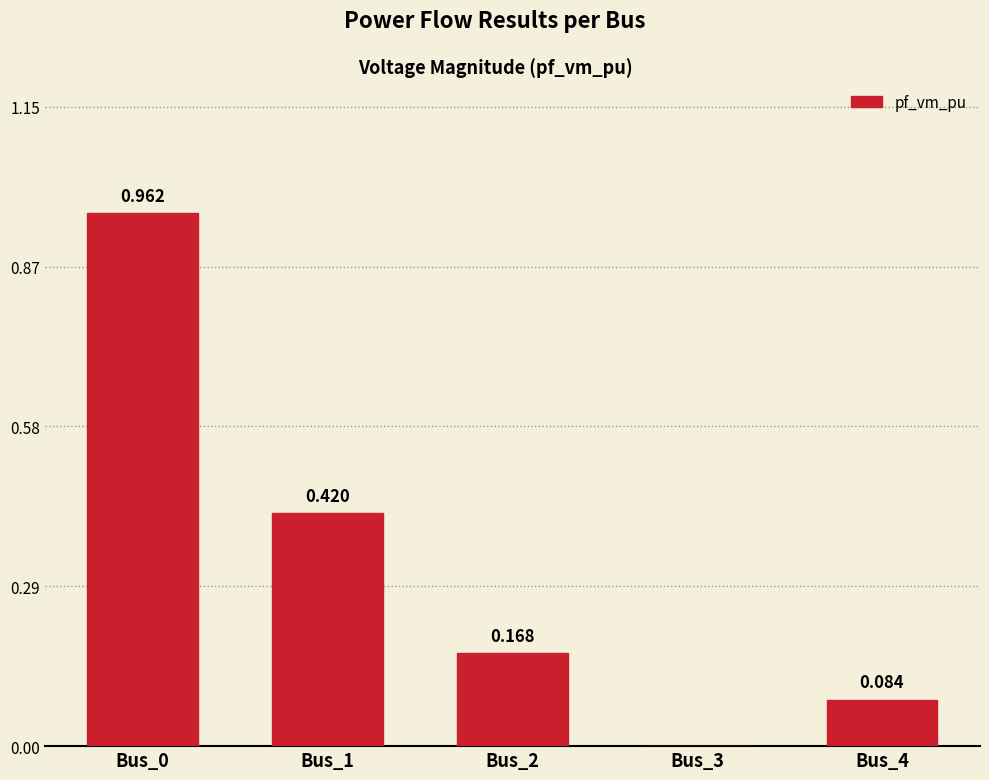

List the labels in order of value, largest first.

Bus_0, Bus_1, Bus_2, Bus_4, Bus_3